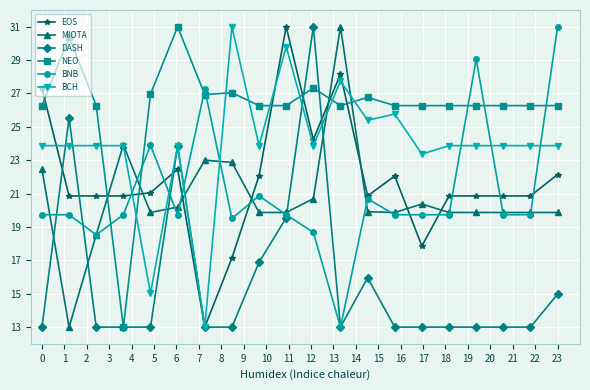

What is the maximum value for MIOTA?

31.0